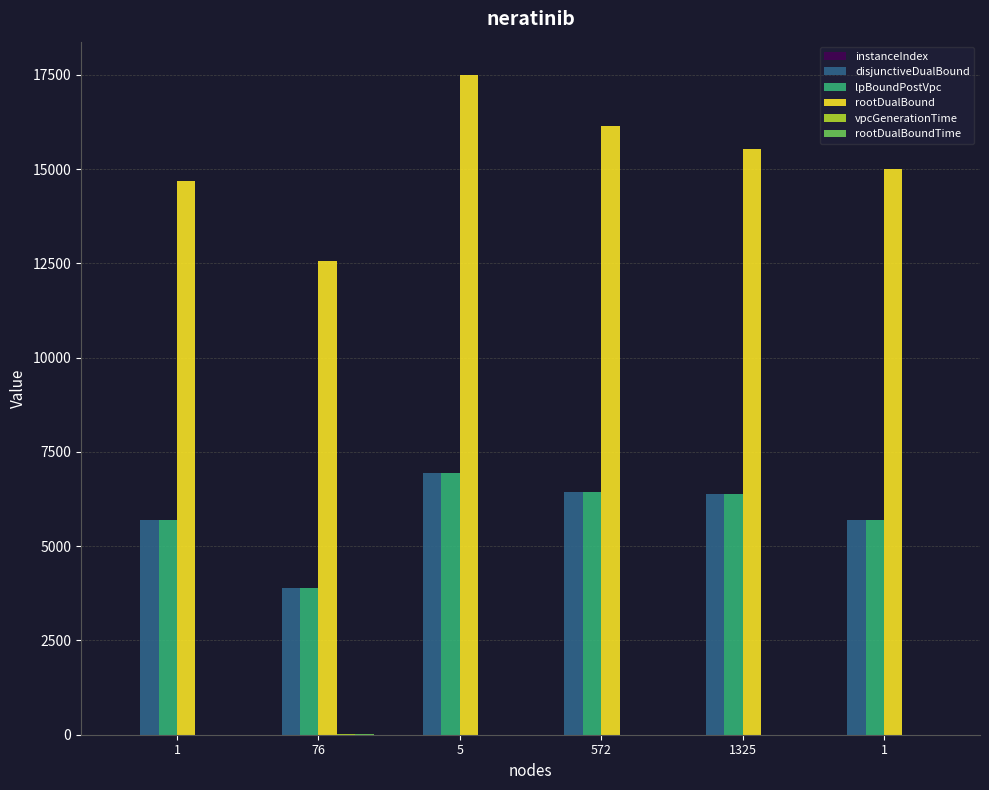

How many groups of bars are there?

6